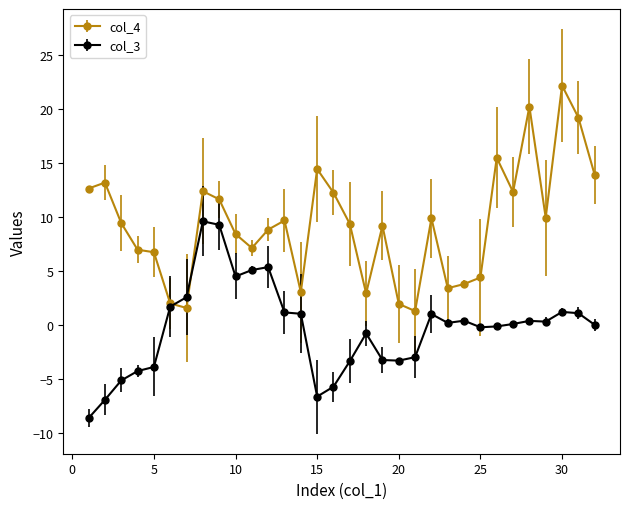

List the series in order of their overall mean, highest first.

col_4, col_3